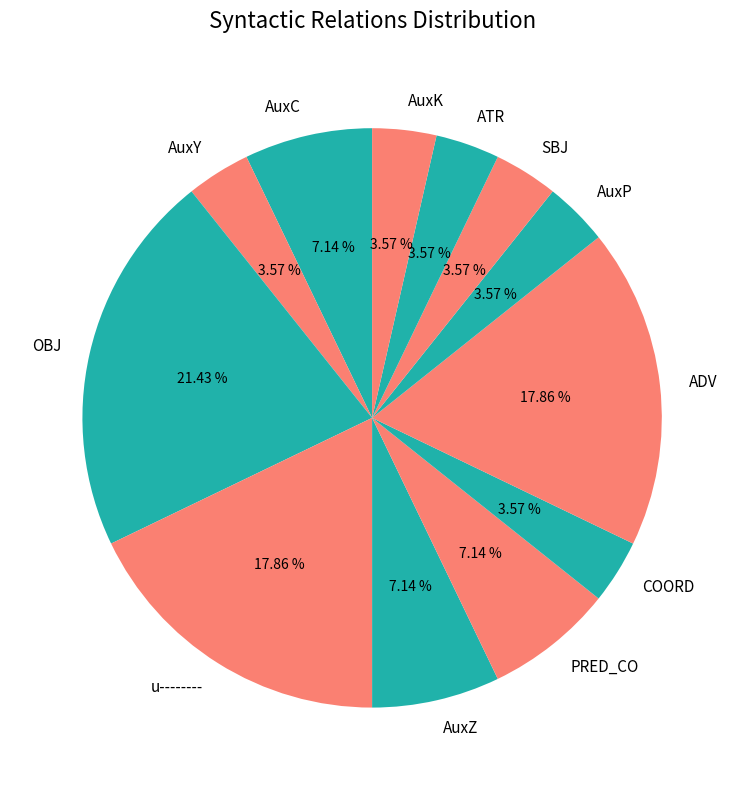

Is it true that u-------- is 32% of the pie?

False